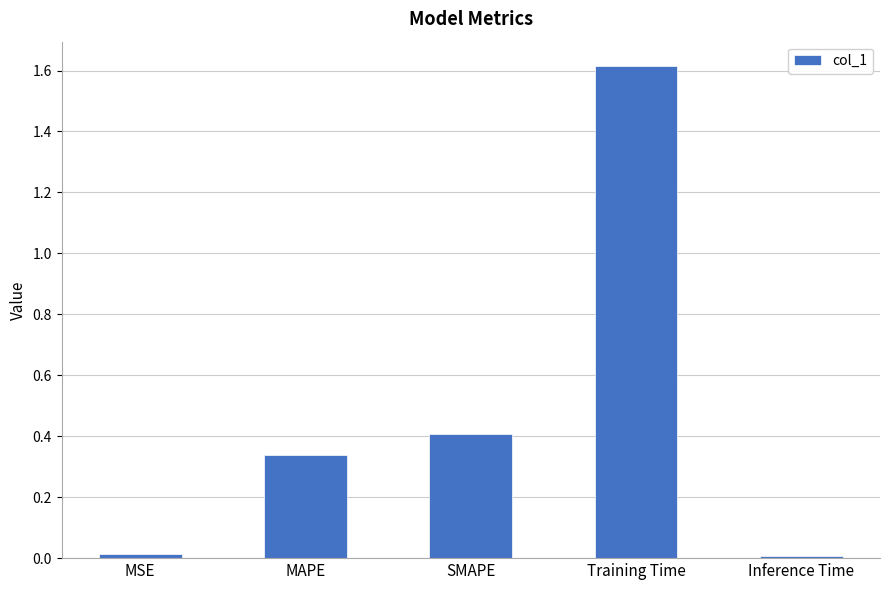

What position from the left is MAPE?

2